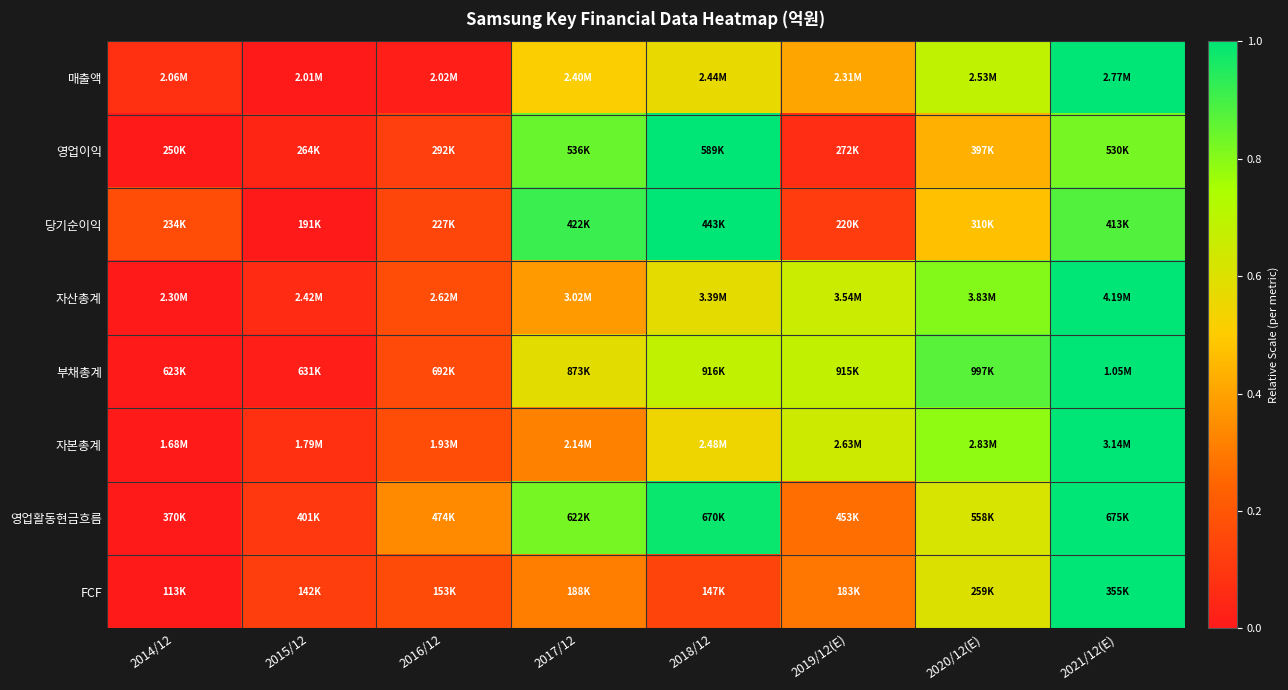

Reading left to right, transcribe all the data shown in this chart.

매출액: 2014/12=0.1	2015/12=0.0	2016/12=0.0	2017/12=0.5	2018/12=0.6	2019/12(E)=0.4	2020/12(E)=0.7	2021/12(E)=1.0
영업이익: 2014/12=0.0	2015/12=0.0	2016/12=0.1	2017/12=0.8	2018/12=1.0	2019/12(E)=0.1	2020/12(E)=0.4	2021/12(E)=0.8
당기순이익: 2014/12=0.2	2015/12=0.0	2016/12=0.1	2017/12=0.9	2018/12=1.0	2019/12(E)=0.1	2020/12(E)=0.5	2021/12(E)=0.9
자산총계: 2014/12=0.0	2015/12=0.1	2016/12=0.2	2017/12=0.4	2018/12=0.6	2019/12(E)=0.7	2020/12(E)=0.8	2021/12(E)=1.0
부채총계: 2014/12=0.0	2015/12=0.0	2016/12=0.2	2017/12=0.6	2018/12=0.7	2019/12(E)=0.7	2020/12(E)=0.9	2021/12(E)=1.0
자본총계: 2014/12=0.0	2015/12=0.1	2016/12=0.2	2017/12=0.3	2018/12=0.5	2019/12(E)=0.6	2020/12(E)=0.8	2021/12(E)=1.0
영업활동현금흐름: 2014/12=0.0	2015/12=0.1	2016/12=0.3	2017/12=0.8	2018/12=1.0	2019/12(E)=0.3	2020/12(E)=0.6	2021/12(E)=1.0
FCF: 2014/12=0.0	2015/12=0.1	2016/12=0.2	2017/12=0.3	2018/12=0.1	2019/12(E)=0.3	2020/12(E)=0.6	2021/12(E)=1.0